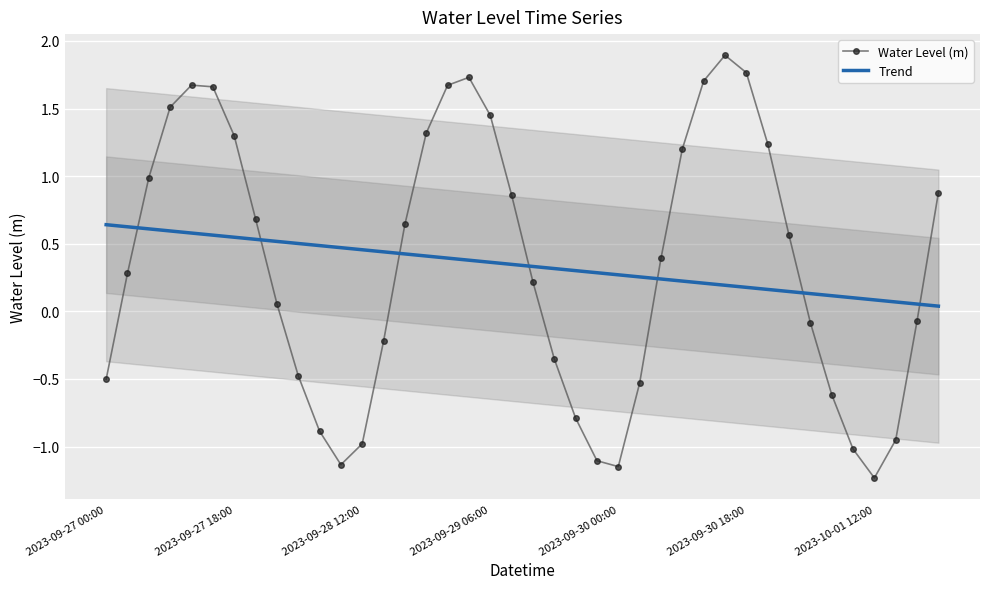

What is the average value?

0.3